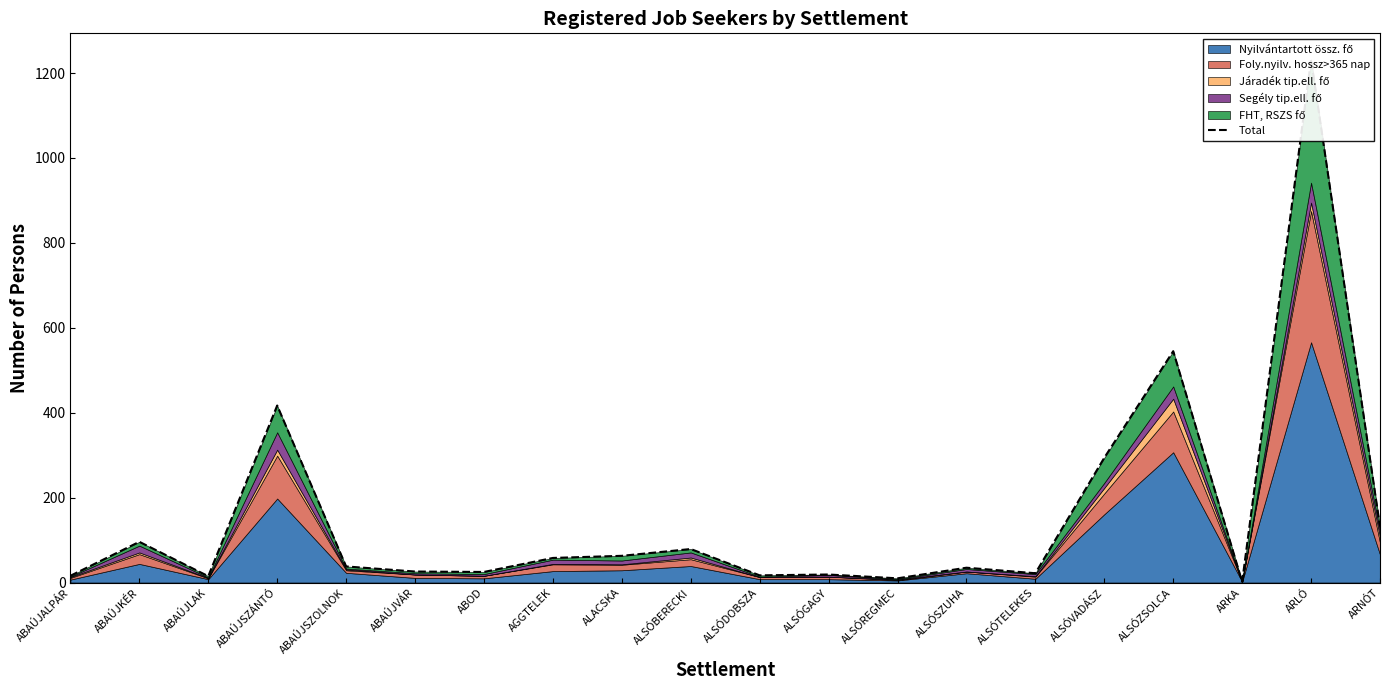

Which label corresponds to the largest value in the chart?

ARLÓ